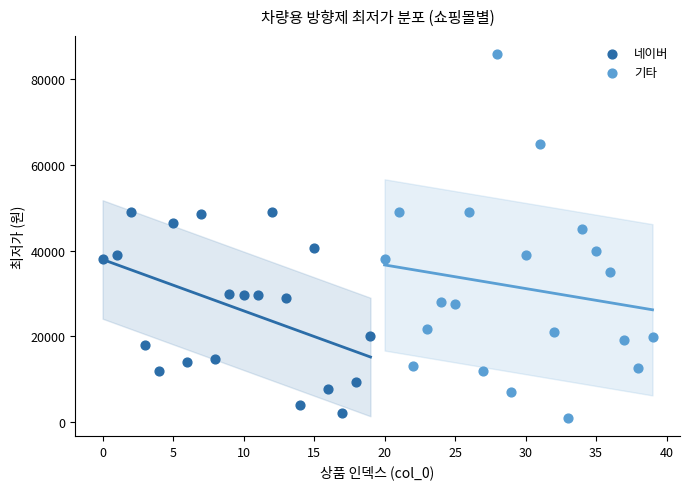

Which series contains the highest Y value?

기타